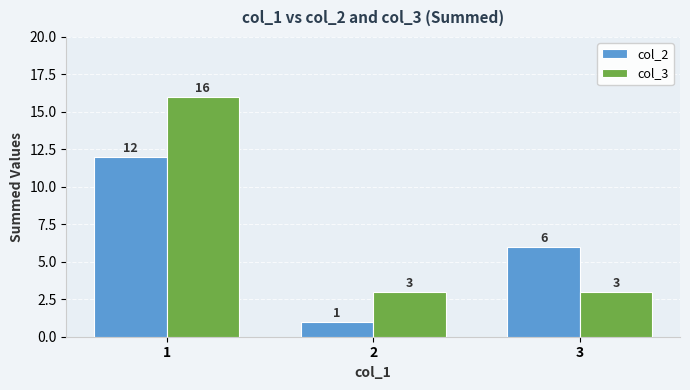

At which category does the chart reach its minimum across all series?

2